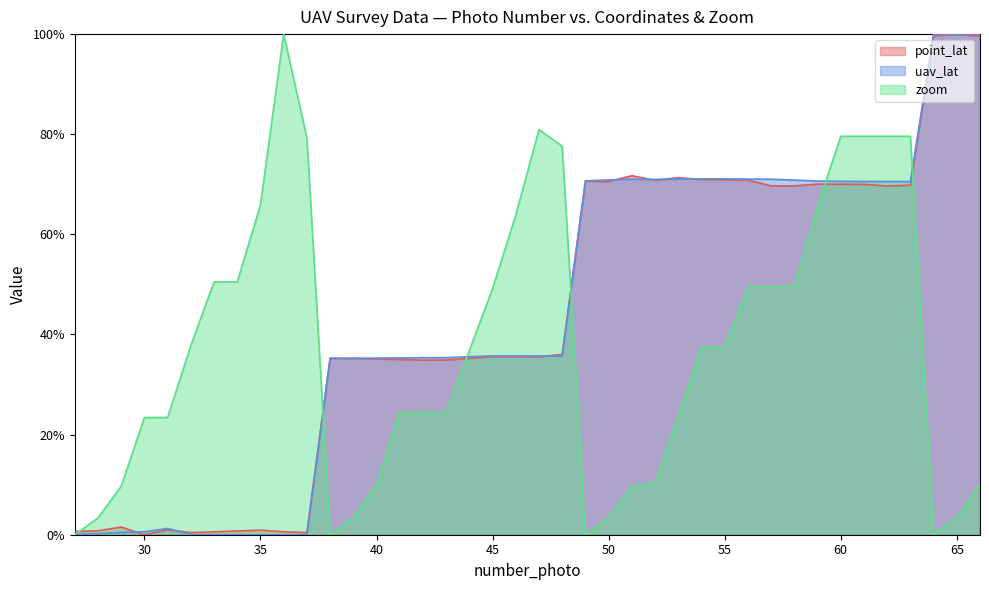

Reading right to left, extract all data points from this chart.

point_lat: 1.0	1.0	1.0	0.7	0.7	0.7	0.7	0.7	0.7	0.7	0.7	0.7	0.7	0.7	0.7	0.7	0.7	0.7	0.4	0.4	0.4	0.4	0.4	0.3	0.3	0.3	0.4	0.4	0.4	0.0	0.0	0.0	0.0	0.0	0.0	0.0	0.0	0.0	0.0	0.0
uav_lat: 1.0	1.0	1.0	0.7	0.7	0.7	0.7	0.7	0.7	0.7	0.7	0.7	0.7	0.7	0.7	0.7	0.7	0.7	0.4	0.4	0.4	0.4	0.4	0.4	0.4	0.4	0.4	0.4	0.4	0.0	0.0	0.0	0.0	0.0	0.0	0.0	0.0	0.0	0.0	0.0
zoom: 0.1	0.0	0.0	0.8	0.8	0.8	0.8	0.7	0.5	0.5	0.5	0.4	0.4	0.2	0.1	0.1	0.0	0.0	0.8	0.8	0.6	0.5	0.4	0.2	0.2	0.2	0.1	0.0	0.0	0.8	1.0	0.7	0.5	0.5	0.4	0.2	0.2	0.1	0.0	0.0